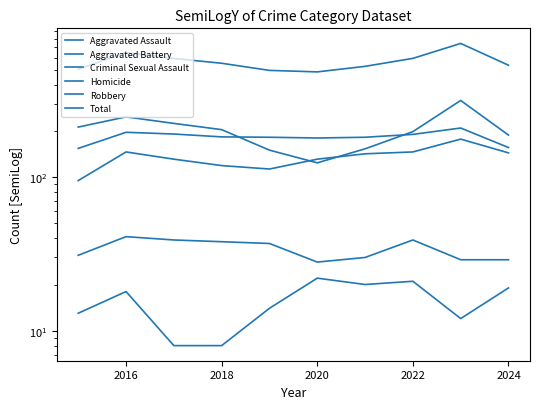

The value of Criminal Sexual Assault at 2022 is 70. True or false?

False